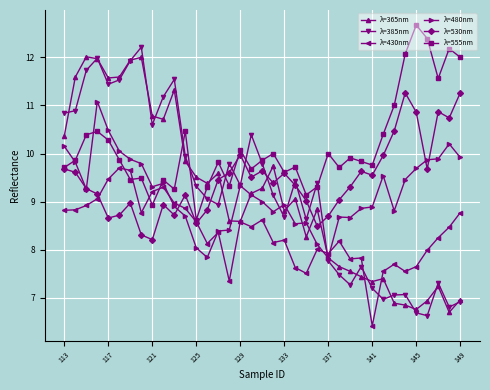

Which series has the largest total across all categories?

λ=555nm